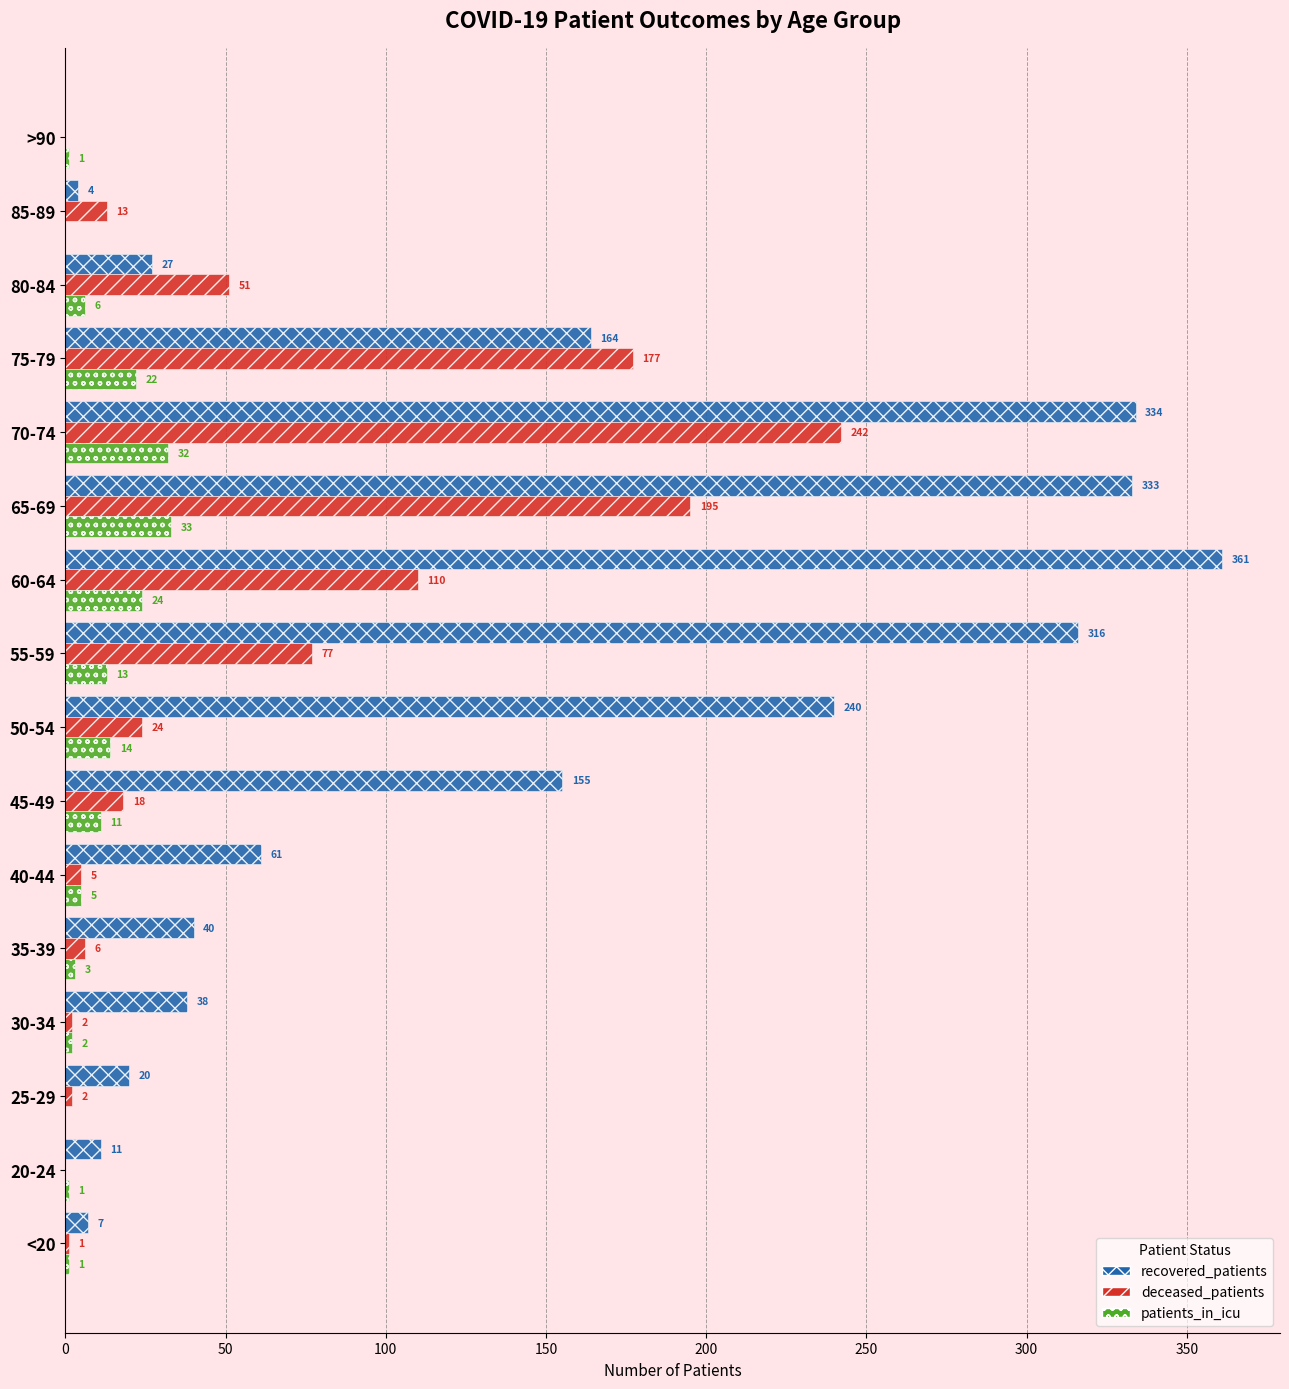

At which label does patients_in_icu reach its peak?

65-69